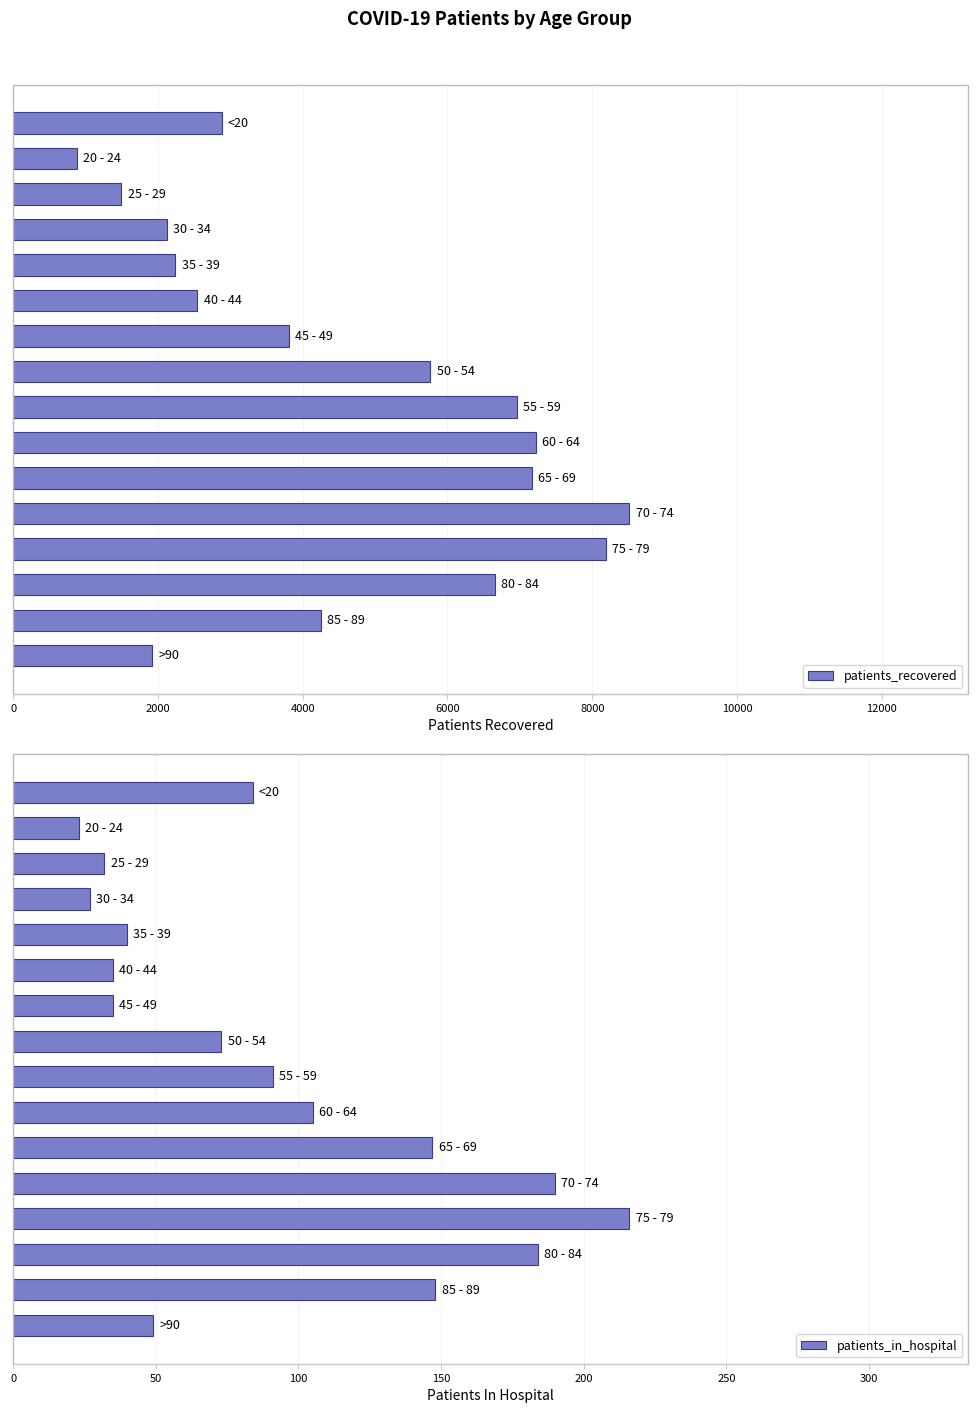

Reading left to right, what are all the values shown in this chart?

patients_recovered: 2879	886	1496	2124	2242	2547	3805	5765	6957	7223	7171	8512	8185	6655	4254	1918
patients_in_hospital: 84	23	32	27	40	35	35	73	91	105	147	190	216	184	148	49